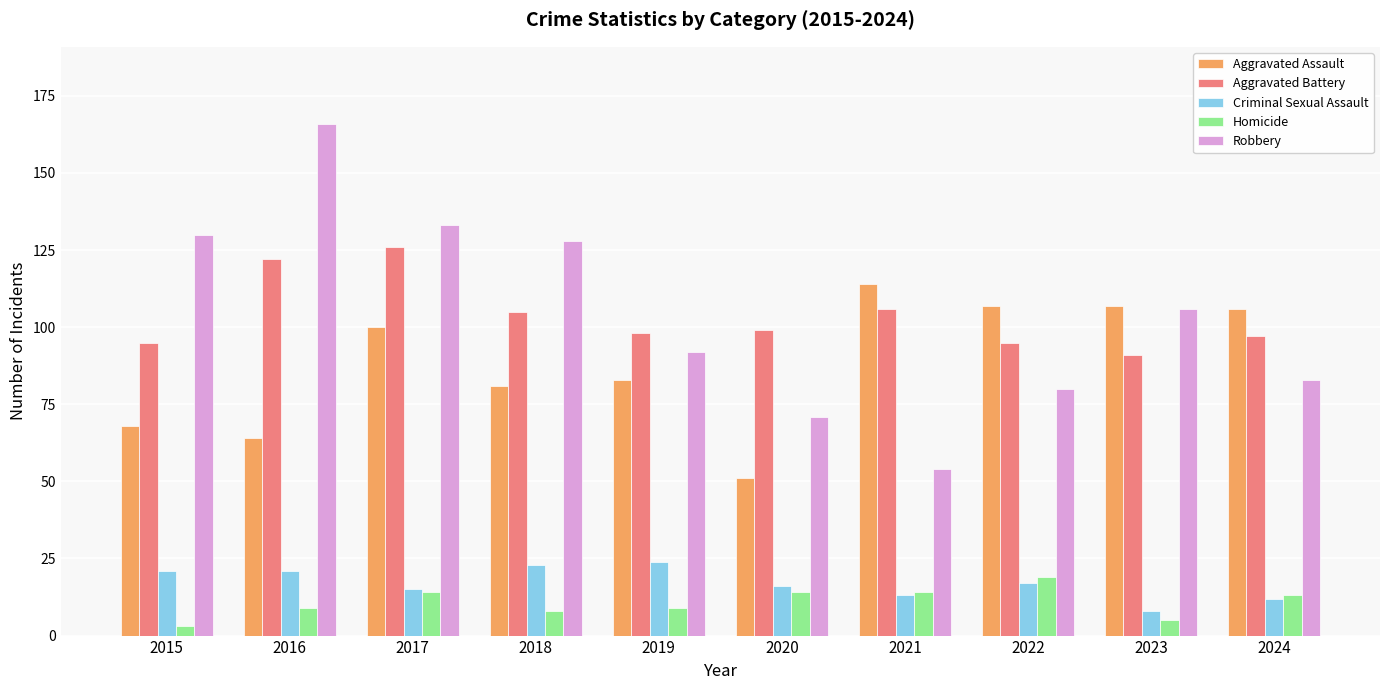

What is the difference between the maximum and minimum values in the Aggravated Battery series?

35